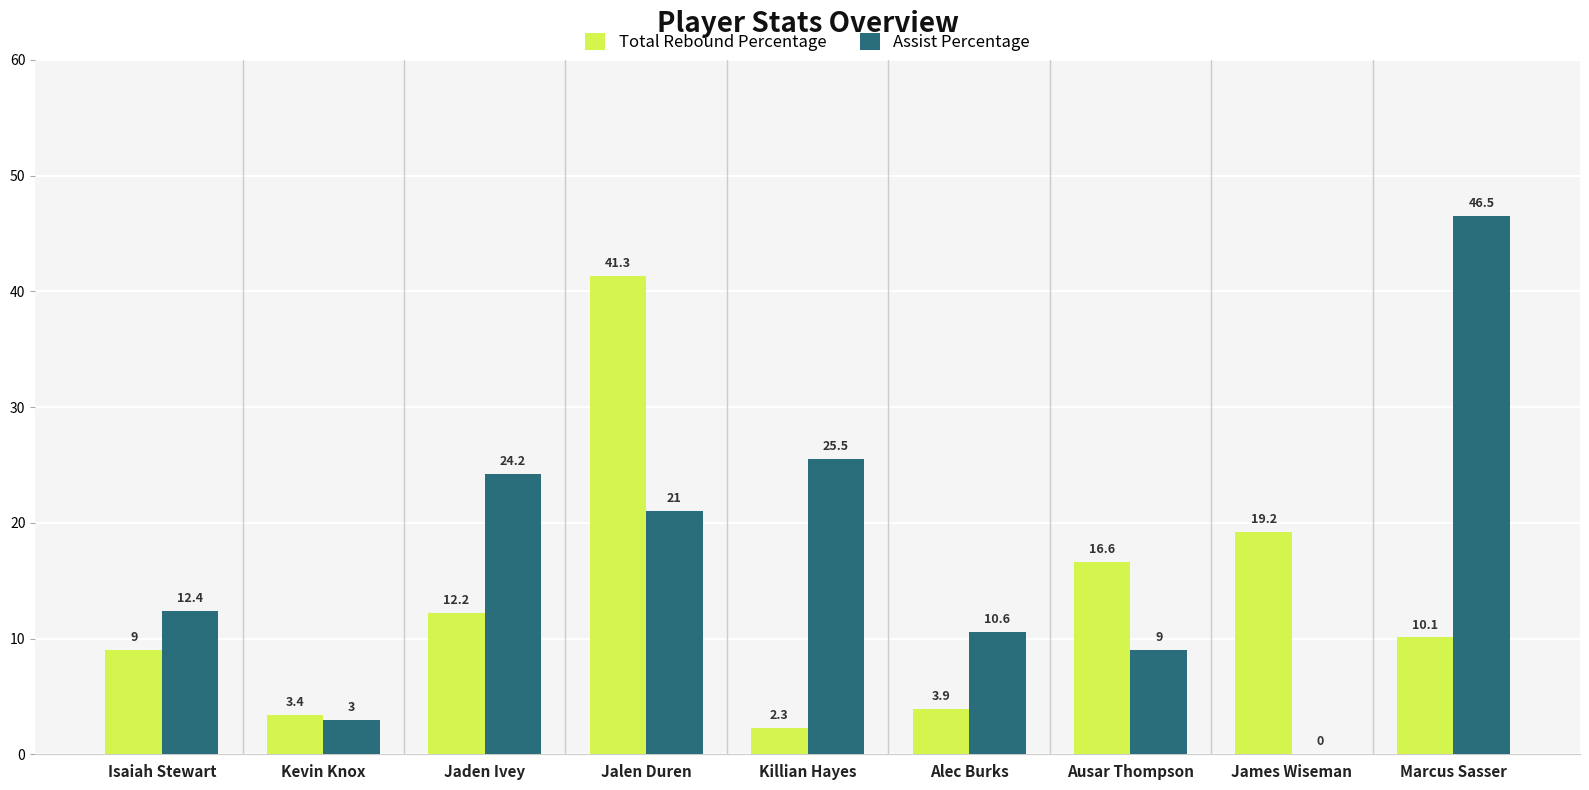

Is it true that Assist Percentage equals 41.1 at Jaden Ivey?

False